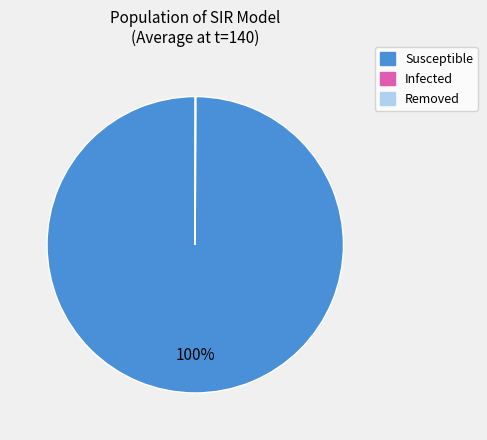

Is there a majority slice in this chart?

Yes